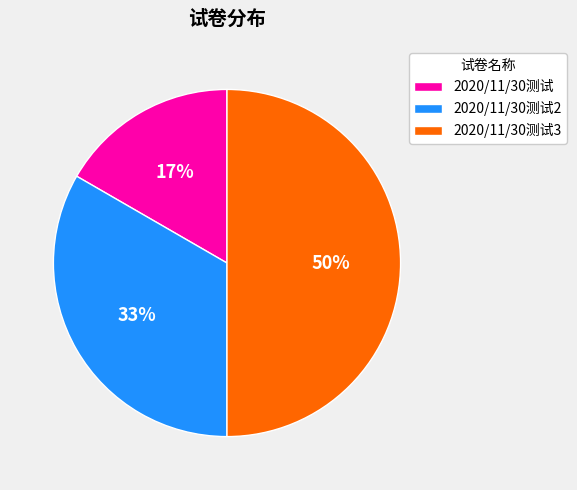

Combined, do 2020/11/30测试3 and 2020/11/30测试2 account for over 50%?

Yes